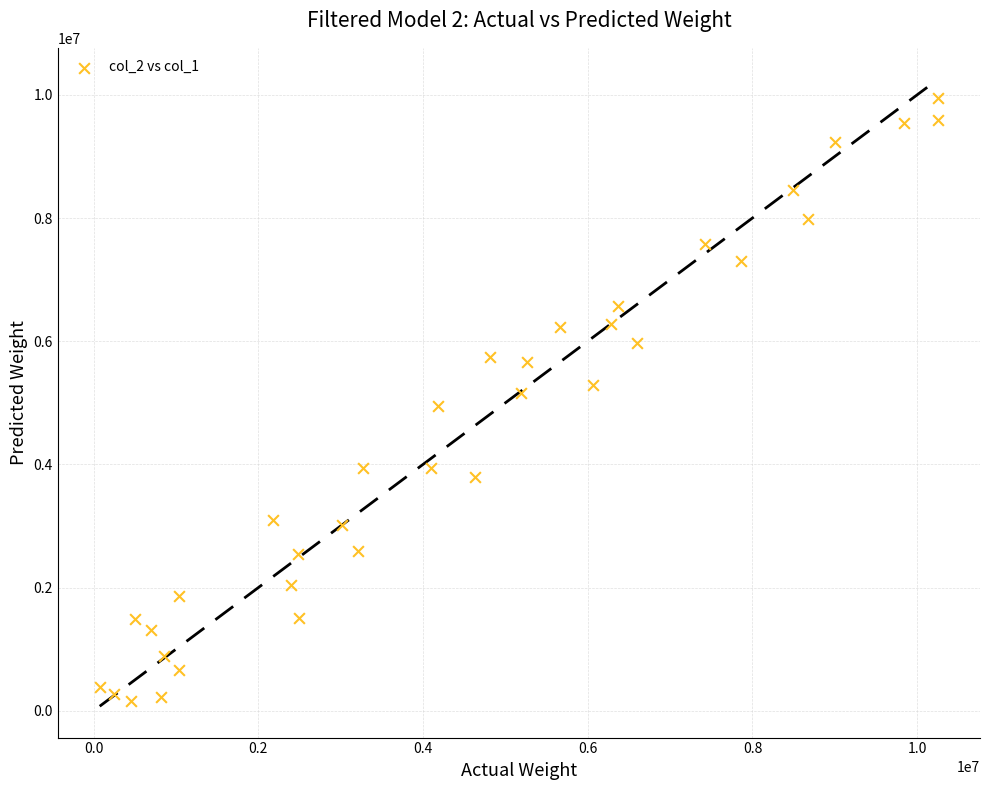

What is the range of Y values (max minus min)?

9795090